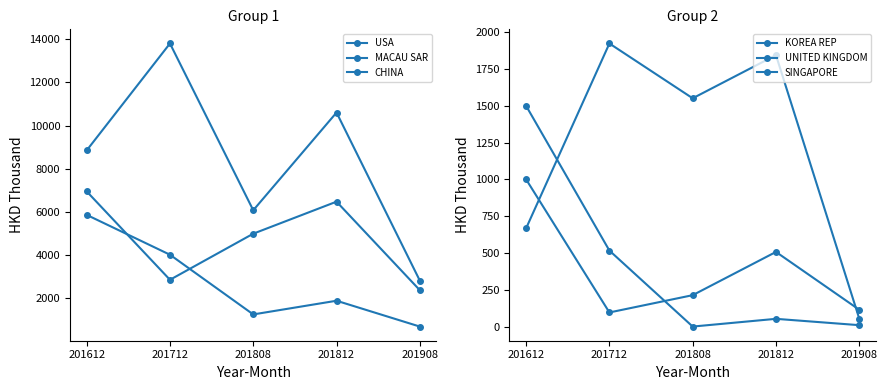

At which category is the sum across all series the highest?

201612